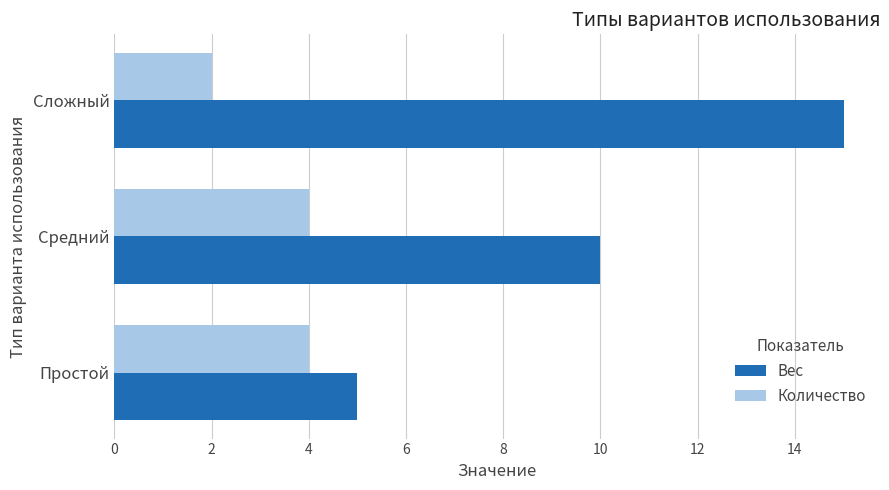

Between Простой and Сложный, which series saw the biggest shift?

Вес